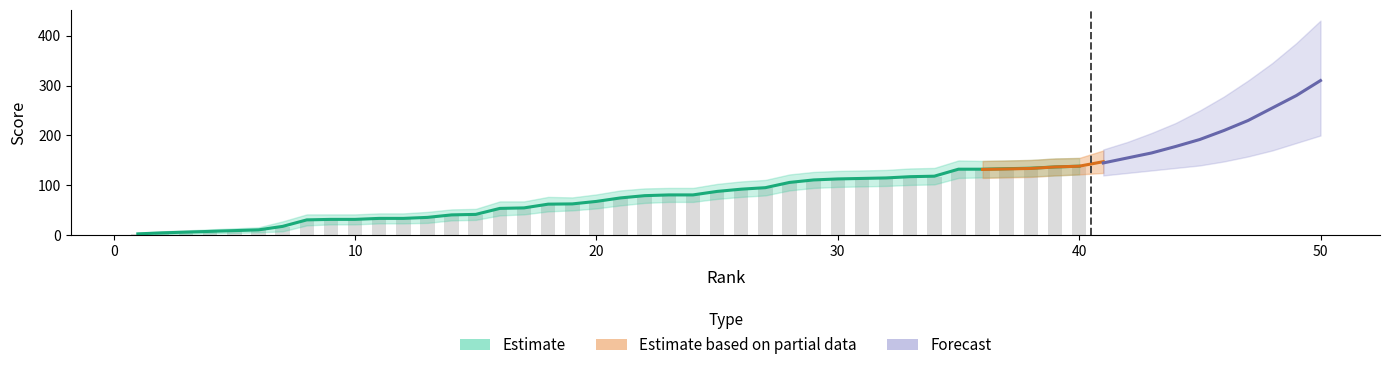

At how many categories does at least one series exceed 13?

34